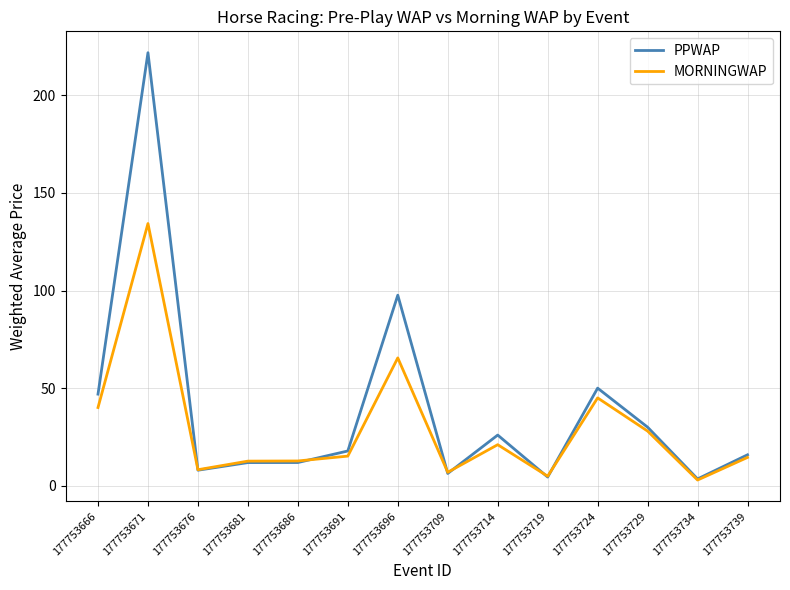

Rank the series by their maximum value, from highest to lowest.

PPWAP, MORNINGWAP